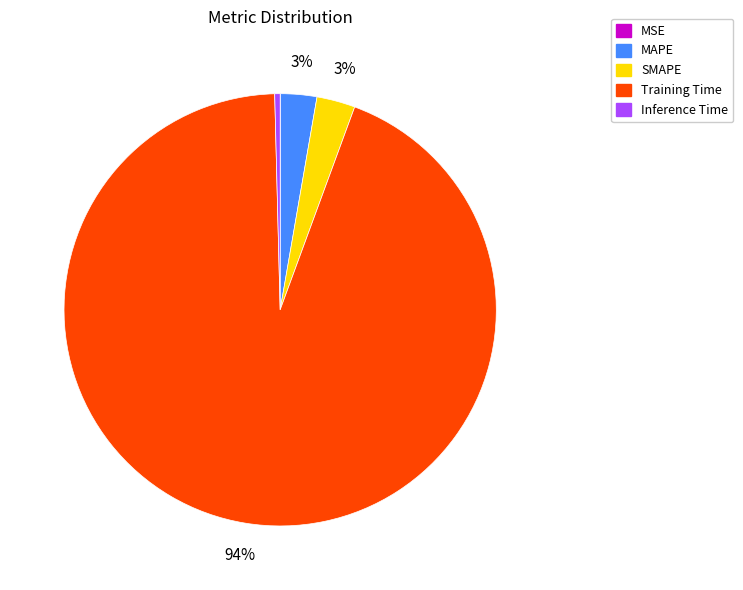

Is there any slice that represents more than half of the pie?

Yes